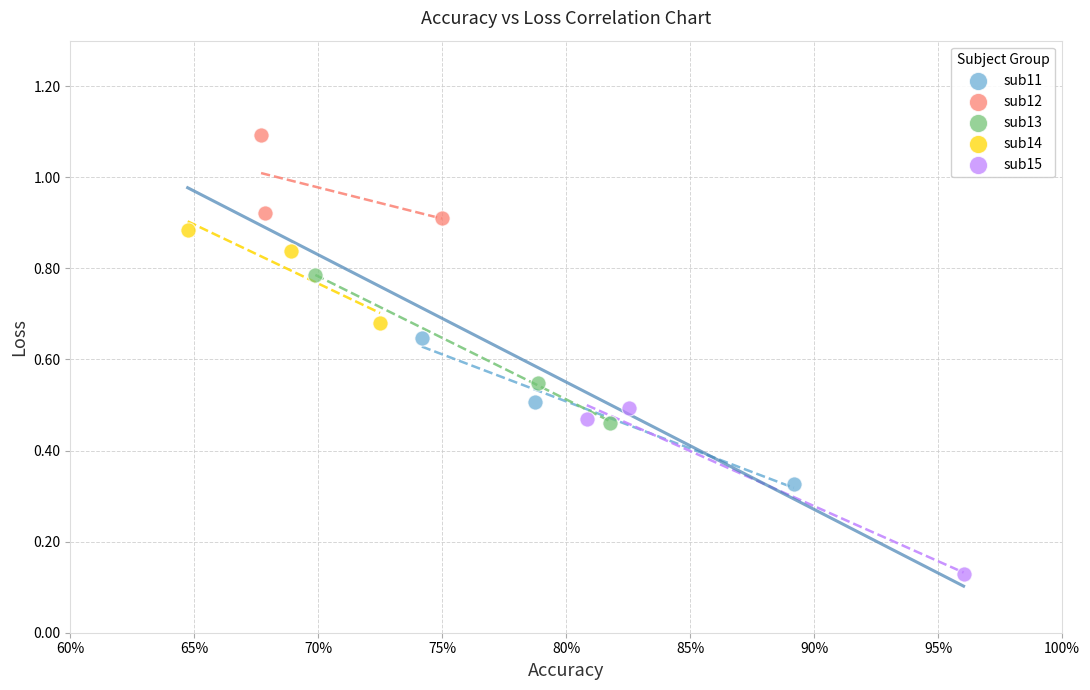

Which series contains the lowest Y value?

sub15